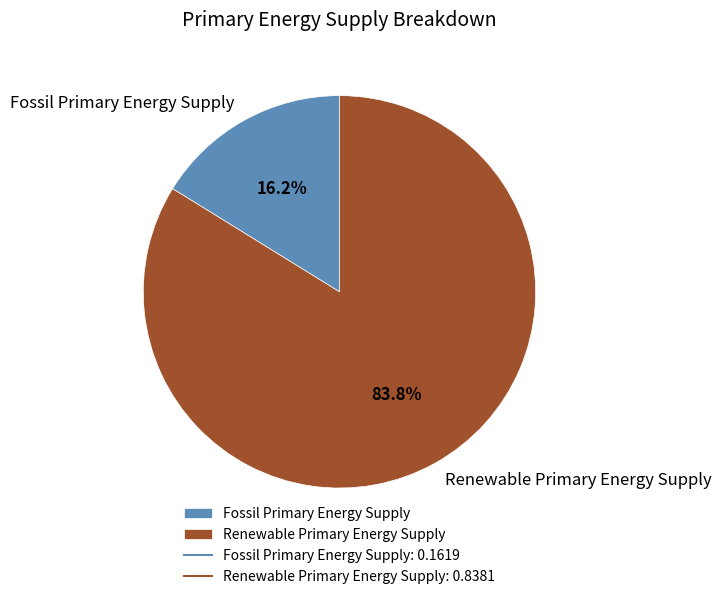

To the nearest percent, what percentage of the pie is Fossil Primary Energy Supply?

16%